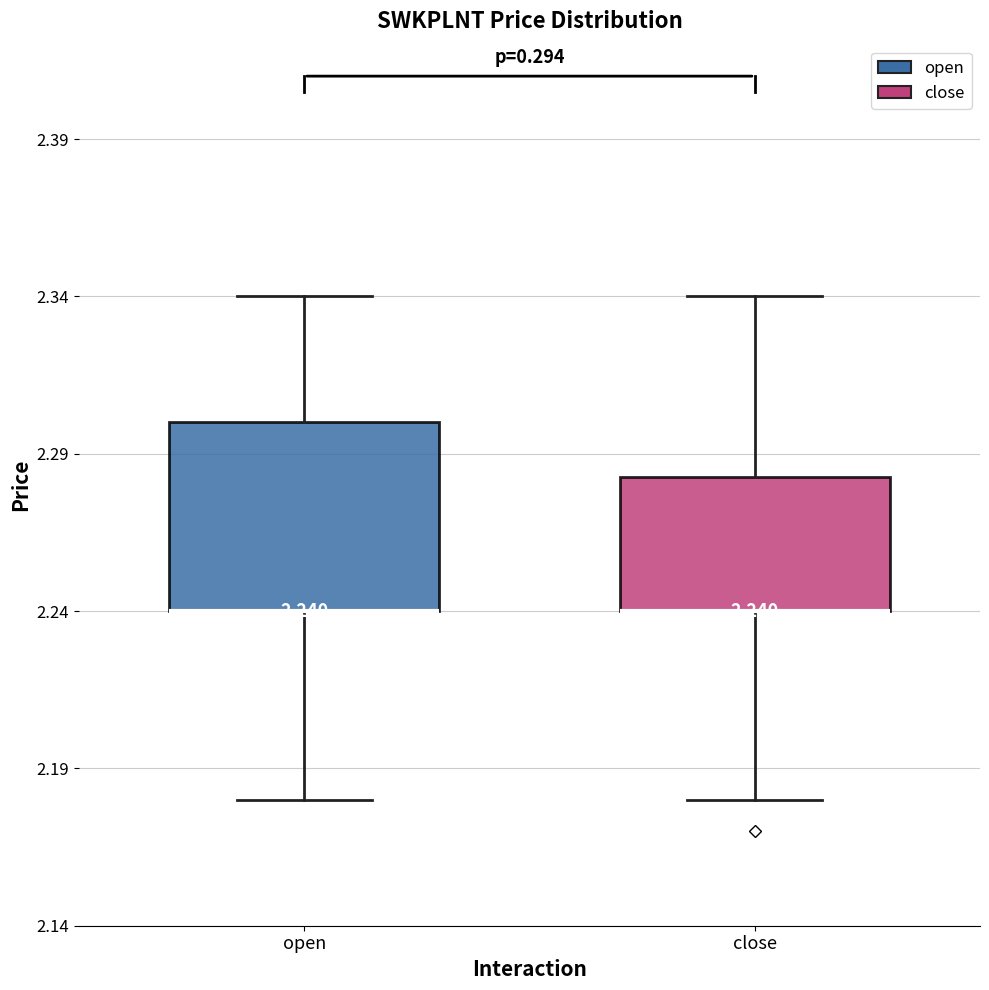

Which box is the tallest, from its lower edge to its upper edge?

open